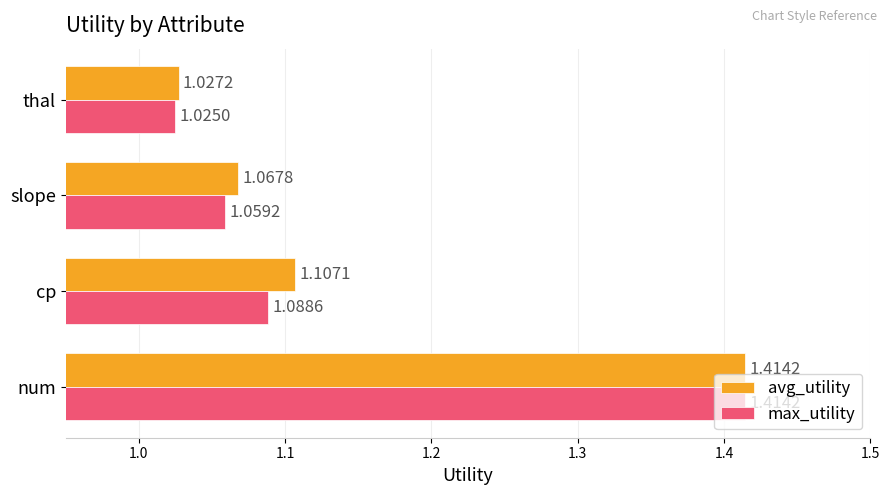

Which series has the largest total across all categories?

avg_utility